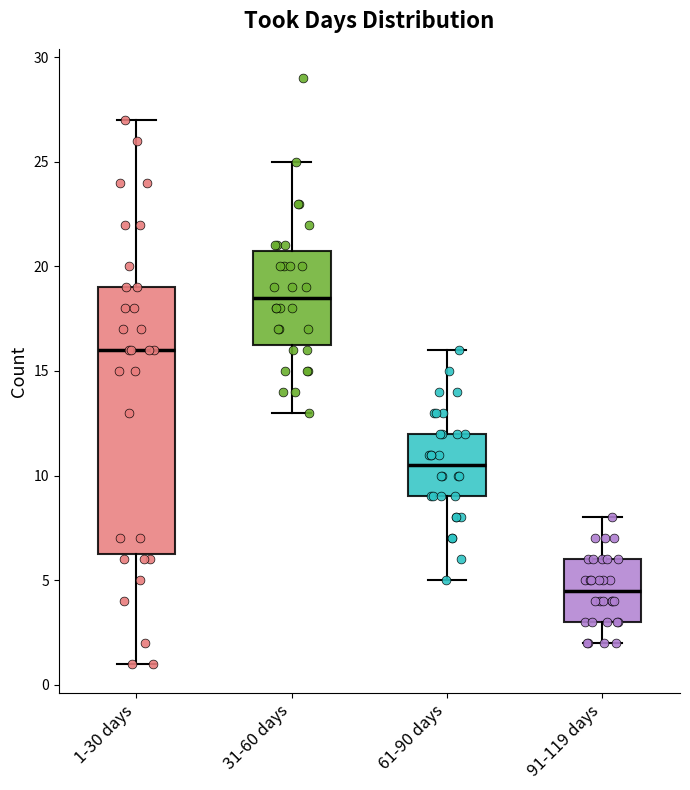

Reading left to right, transcribe this box plot: for each box, give where its median line is, the range the box spans, and where its two whiskers end, as read against the y-axis. The values are not printed on the chart, so give them approximately, as read against the axis.

1-30 days: median 16.0, box 6.5 to 19.0, whiskers 1.0 to 27.0
31-60 days: median 18.5, box 16.5 to 21.0, whiskers 13.0 to 25.0
61-90 days: median 10.5, box 9.0 to 12.0, whiskers 5.0 to 16.0
91-119 days: median 4.5, box 3.0 to 6.0, whiskers 2.0 to 8.0